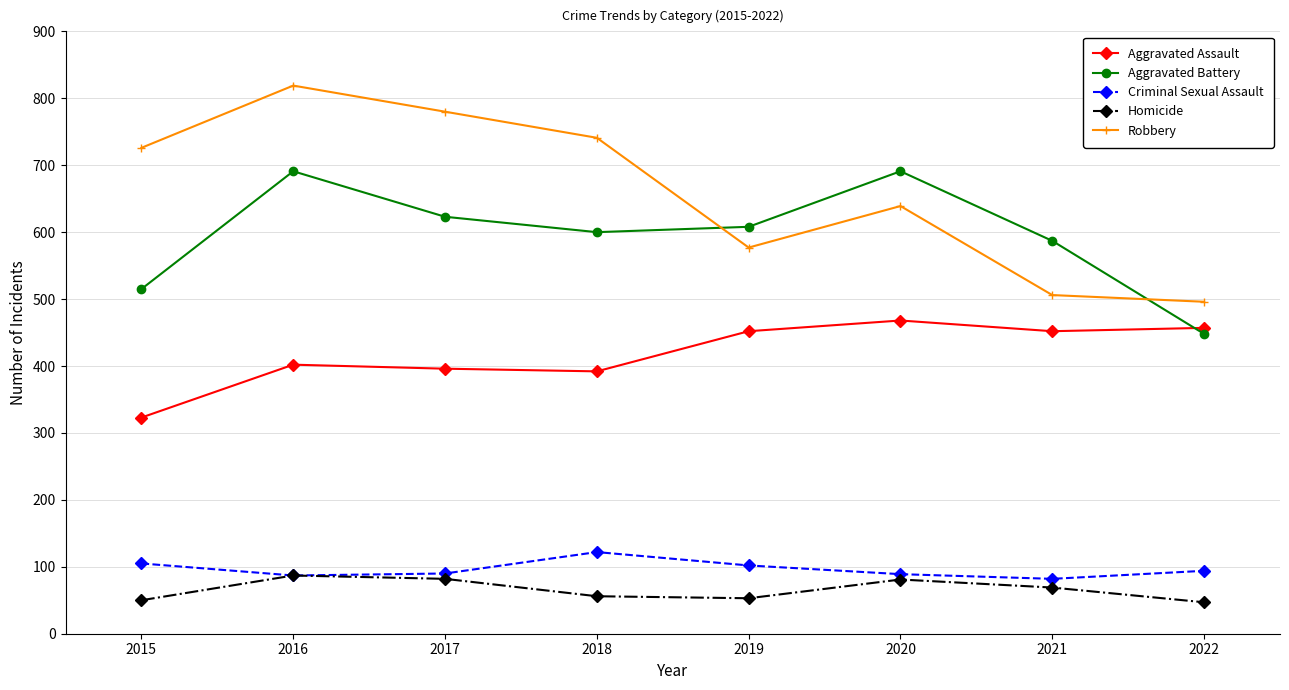

The value of Aggravated Assault at 2017 is 631. True or false?

False